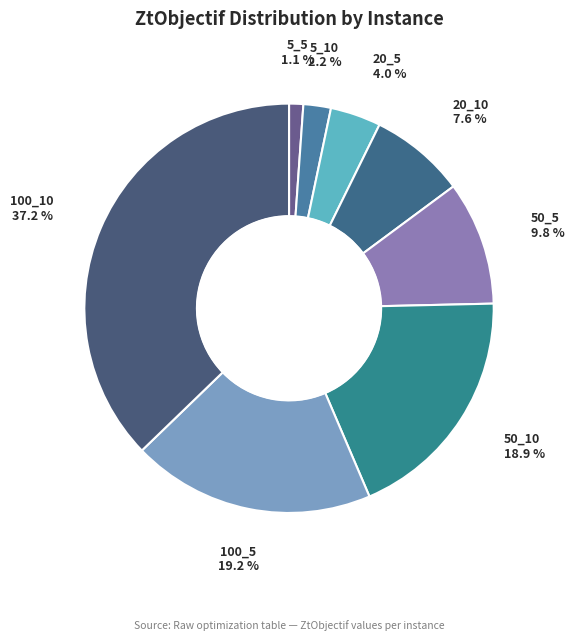

What is the smallest slice in the pie chart?

5_5